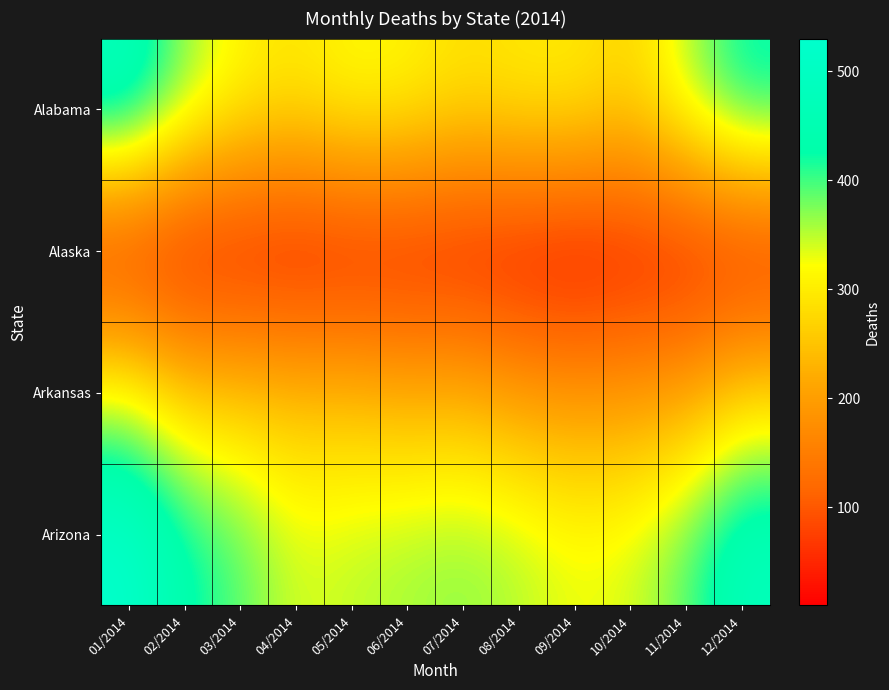

Which series has the widest spread of values?

Alabama